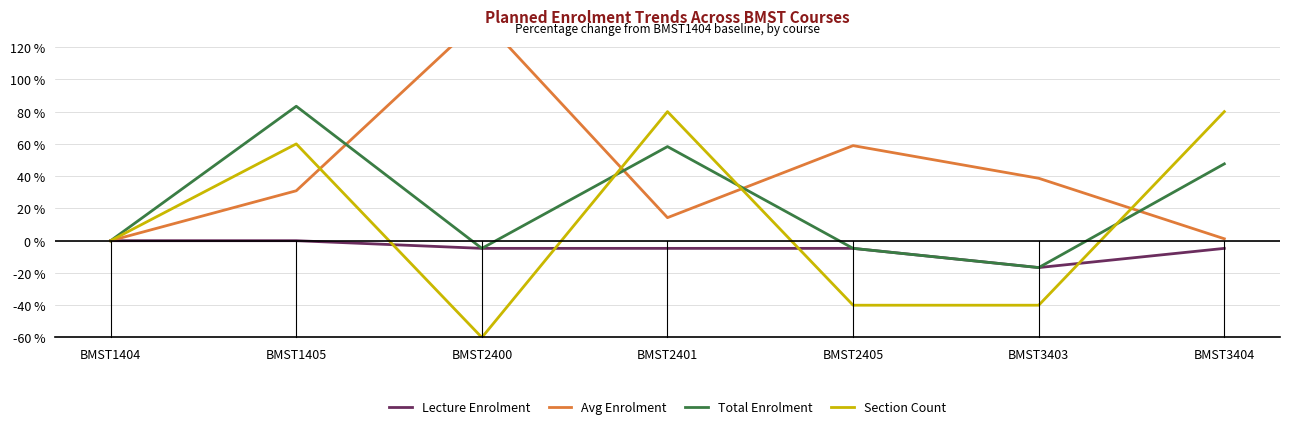

In Section Count, how many points are lower than both neighbors (excluding endpoints)?

1